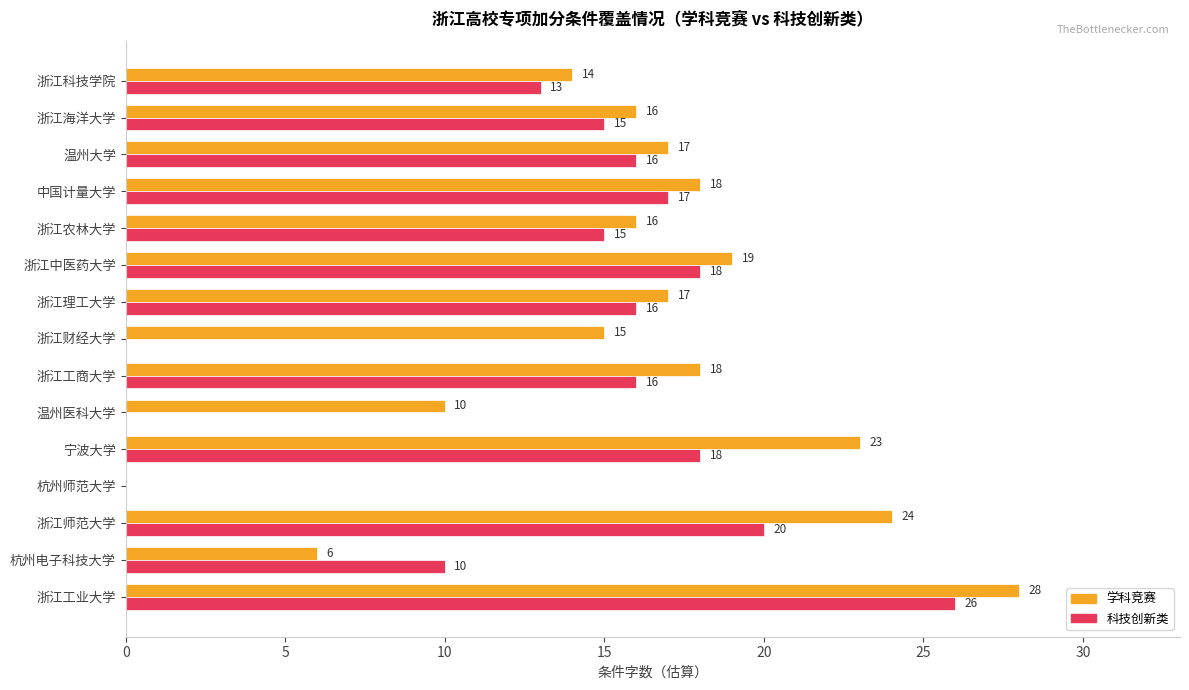

Between 宁波大学 and 浙江工商大学, which series saw the biggest shift?

学科竞赛